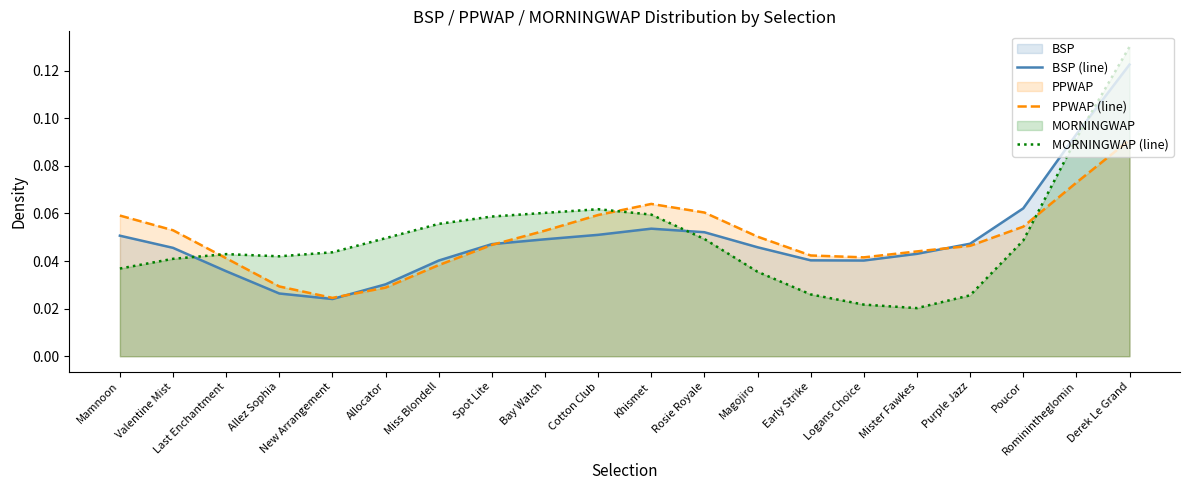

At which category does MORNINGWAP (line) reach its first local peak?

Last Enchantment